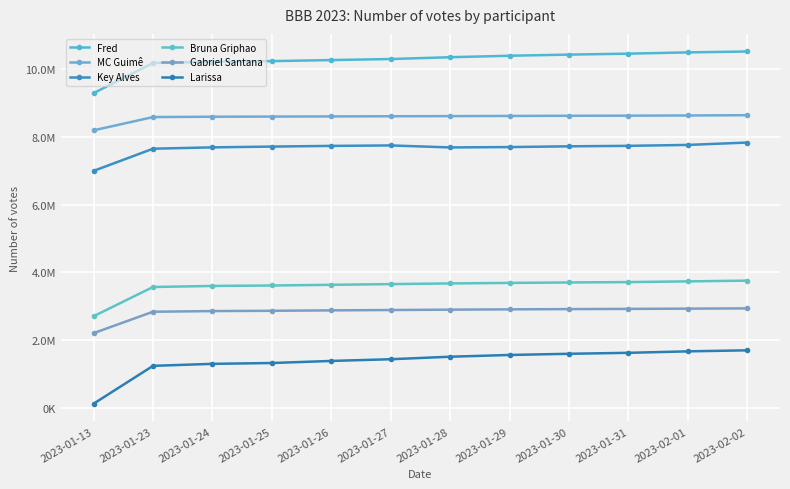

The Bruna Griphao series shows 6204449 at 2023-01-29. True or false?

False